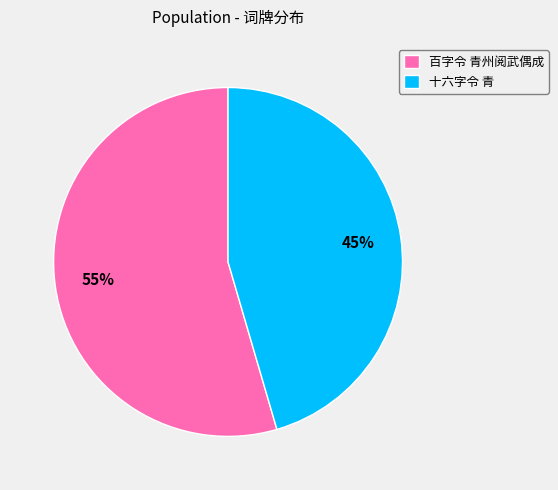

Rank the categories by value from lowest to highest.

十六字令 青, 百字令 青州阅武偶成